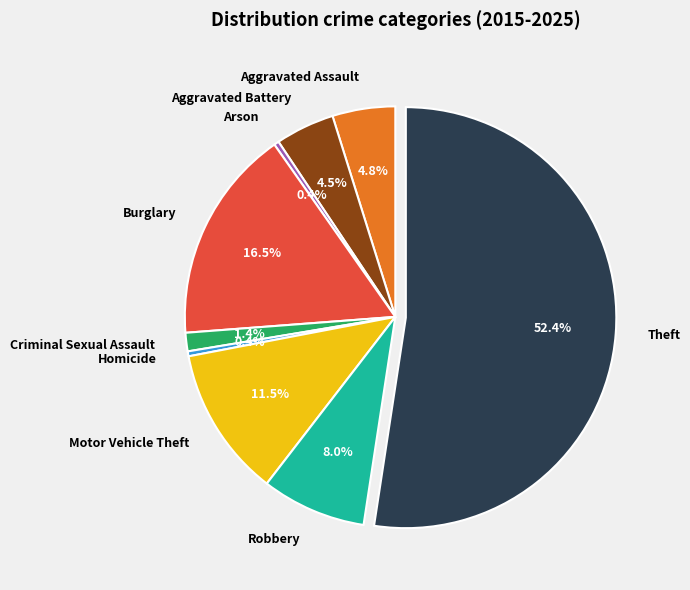

Which category has the biggest portion of the pie?

Theft